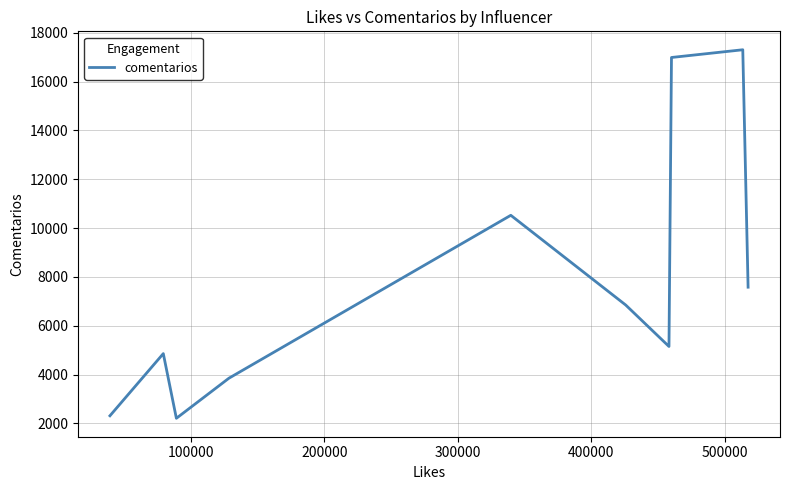

Reading left to right, what are all the values shown in this chart?

2316	4862	2213	3854	10526	6853	5154	16989	17305	7582